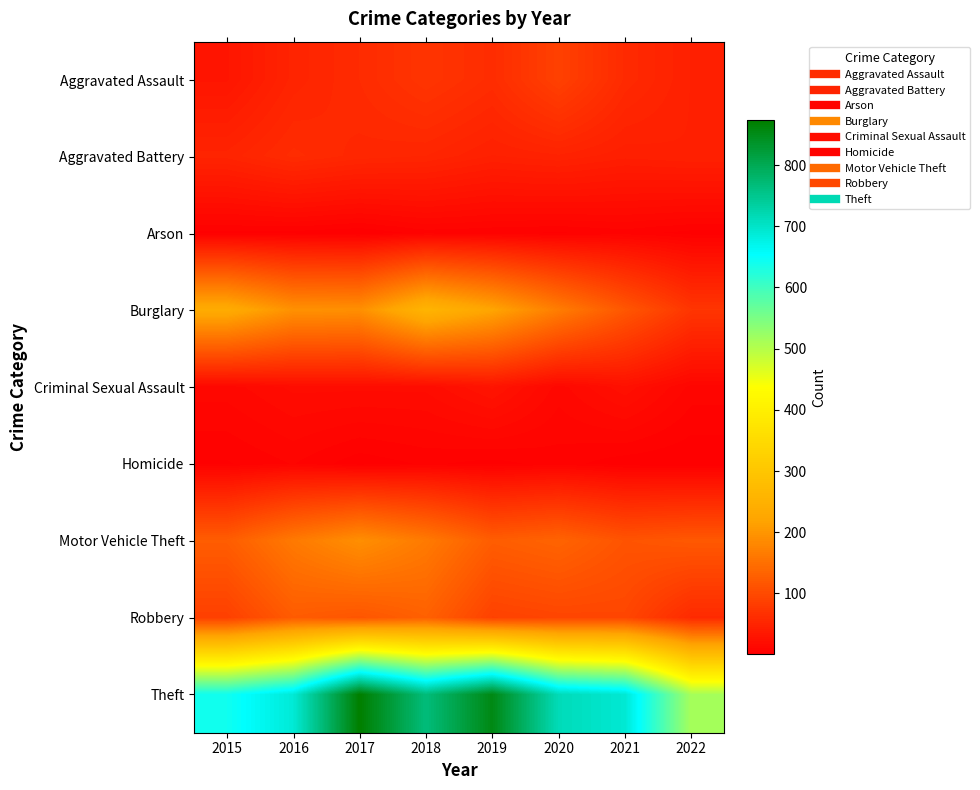

Which series changed the most between 2015 and 2020?

Theft